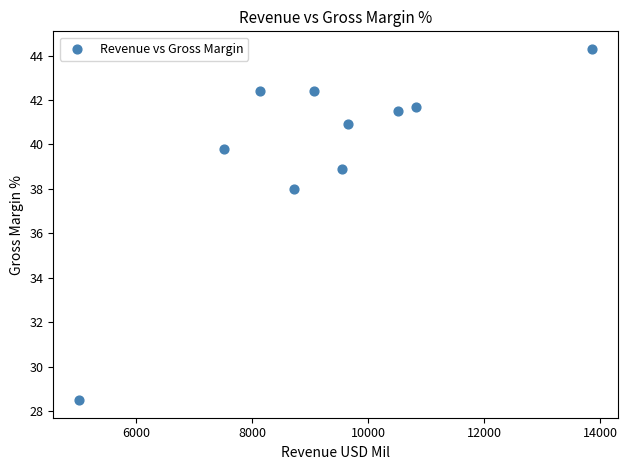

What Y value in the scatter plot is closest to 36?

38.0